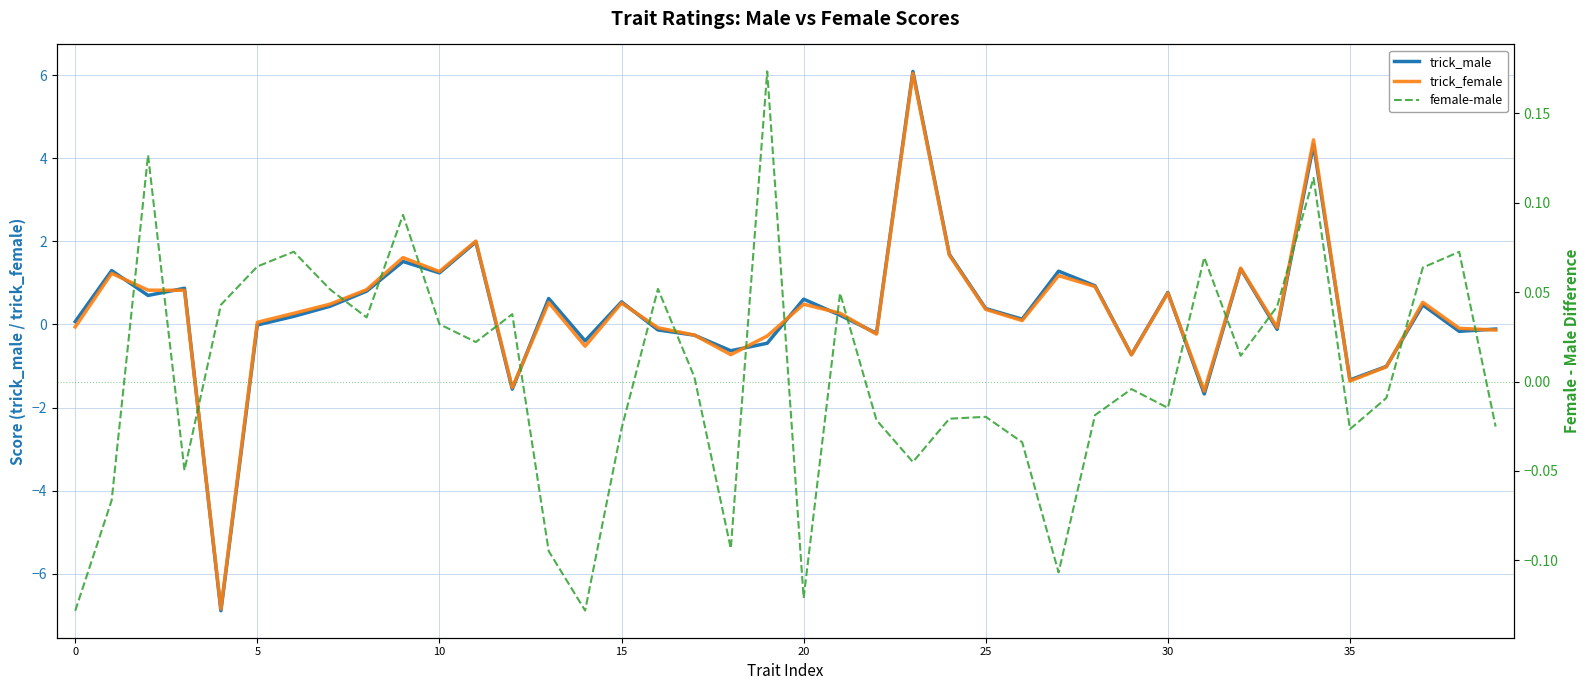

Rank the series by their maximum value, from lowest to highest.

female-male, trick_female, trick_male